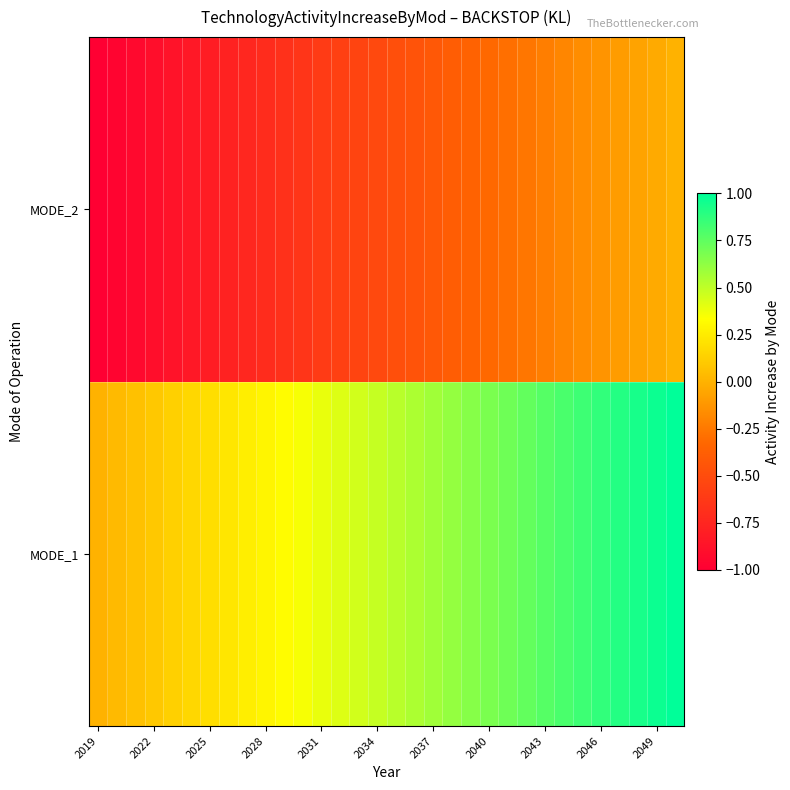

List the series in order of their overall mean, lowest first.

MODE_2, MODE_1